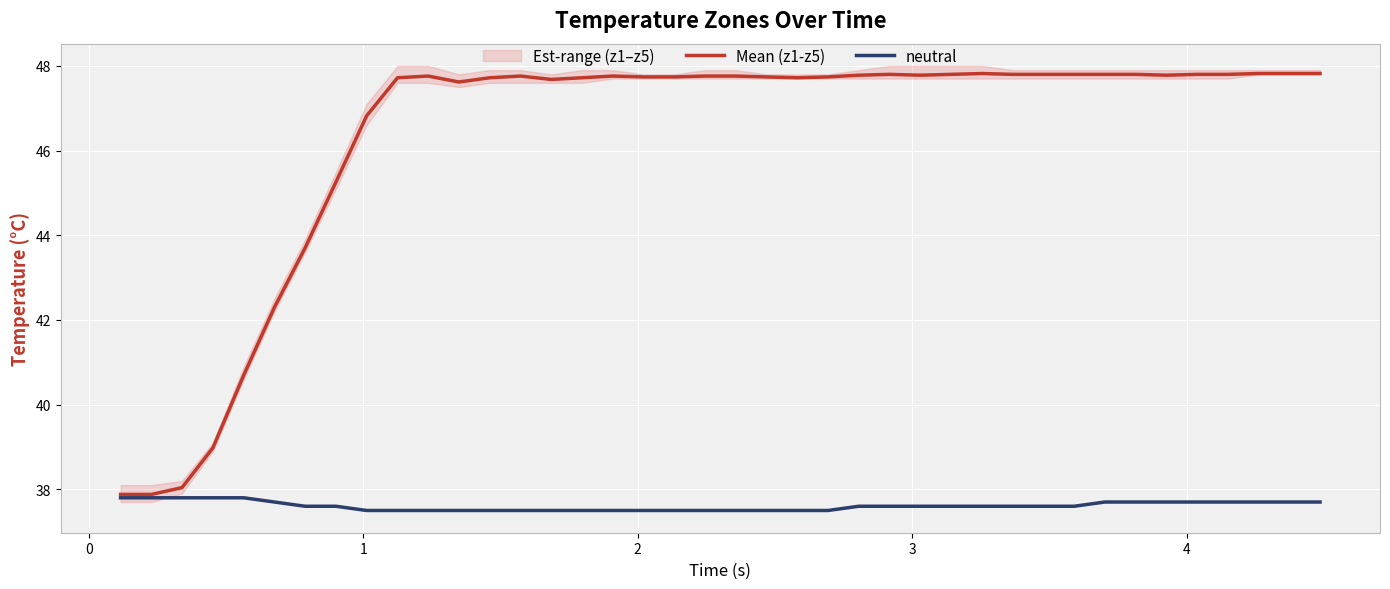

True or false: neutral has more than 1 points higher than both neighbors.

False